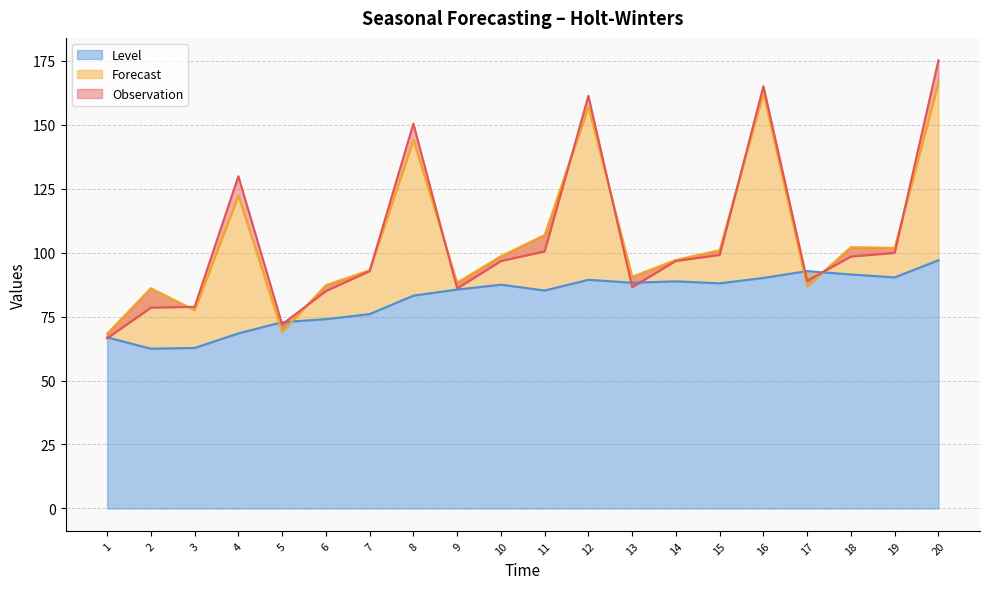

Rank the series at 9 from highest to lowest value.

Forecast, Observation, Level